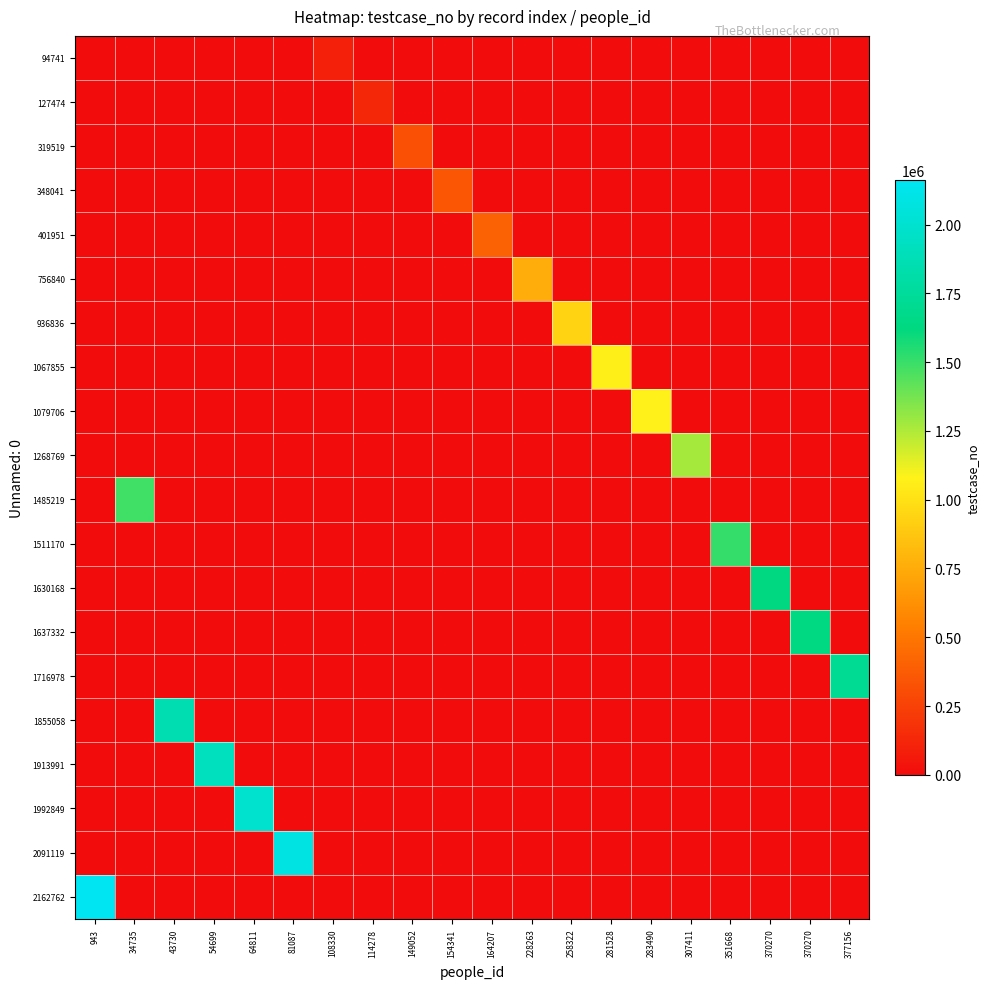

At how many categories does at least one series exceed 1453074?

10